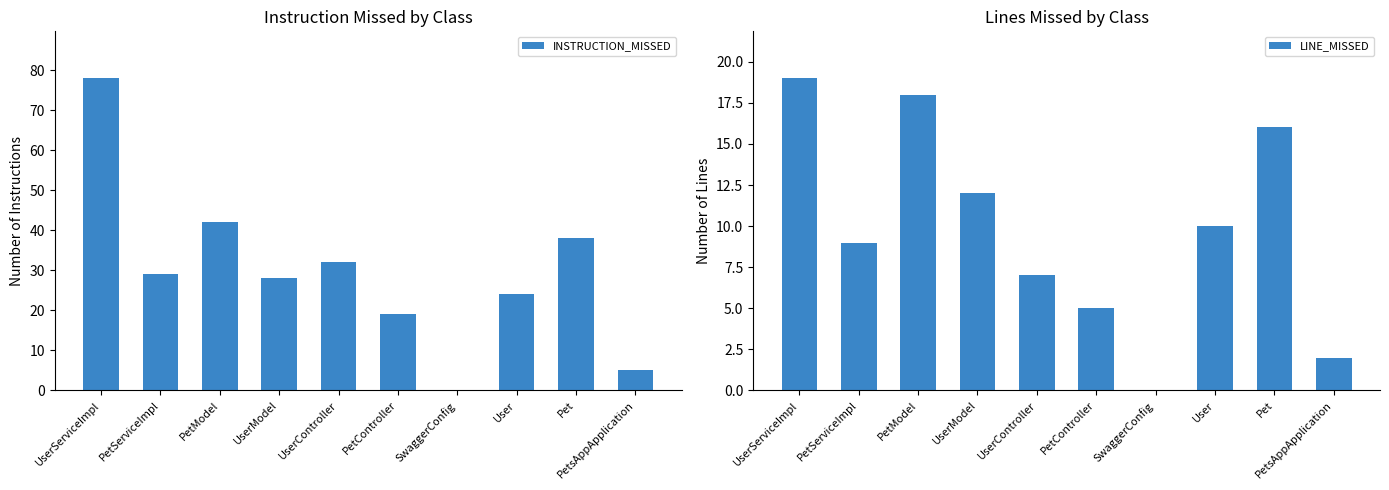

What is the difference between the highest and lowest values at PetModel?

24